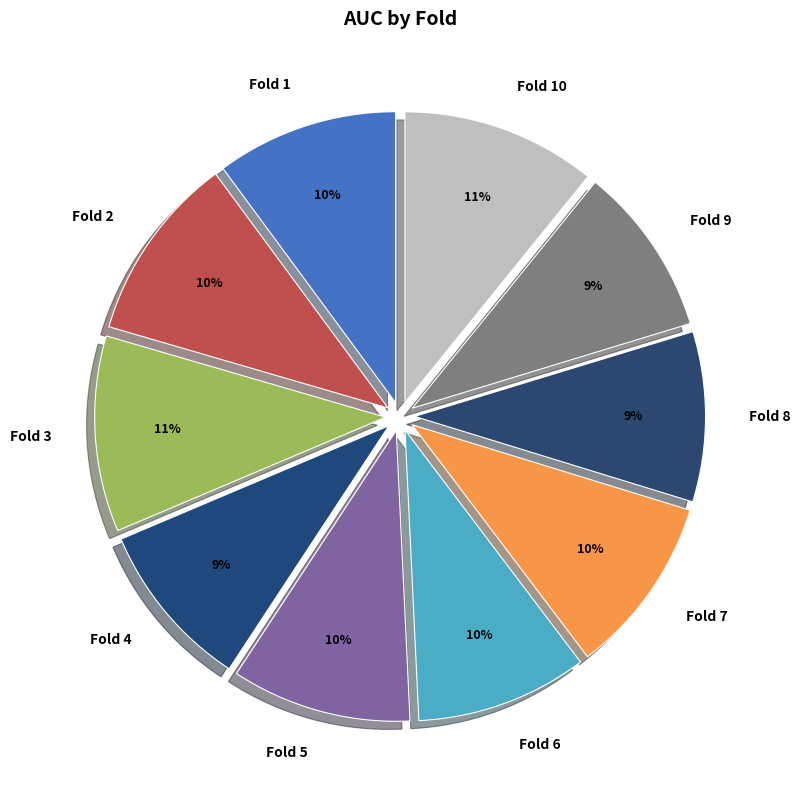

Combined, do Fold 7 and Fold 9 account for over 50%?

No